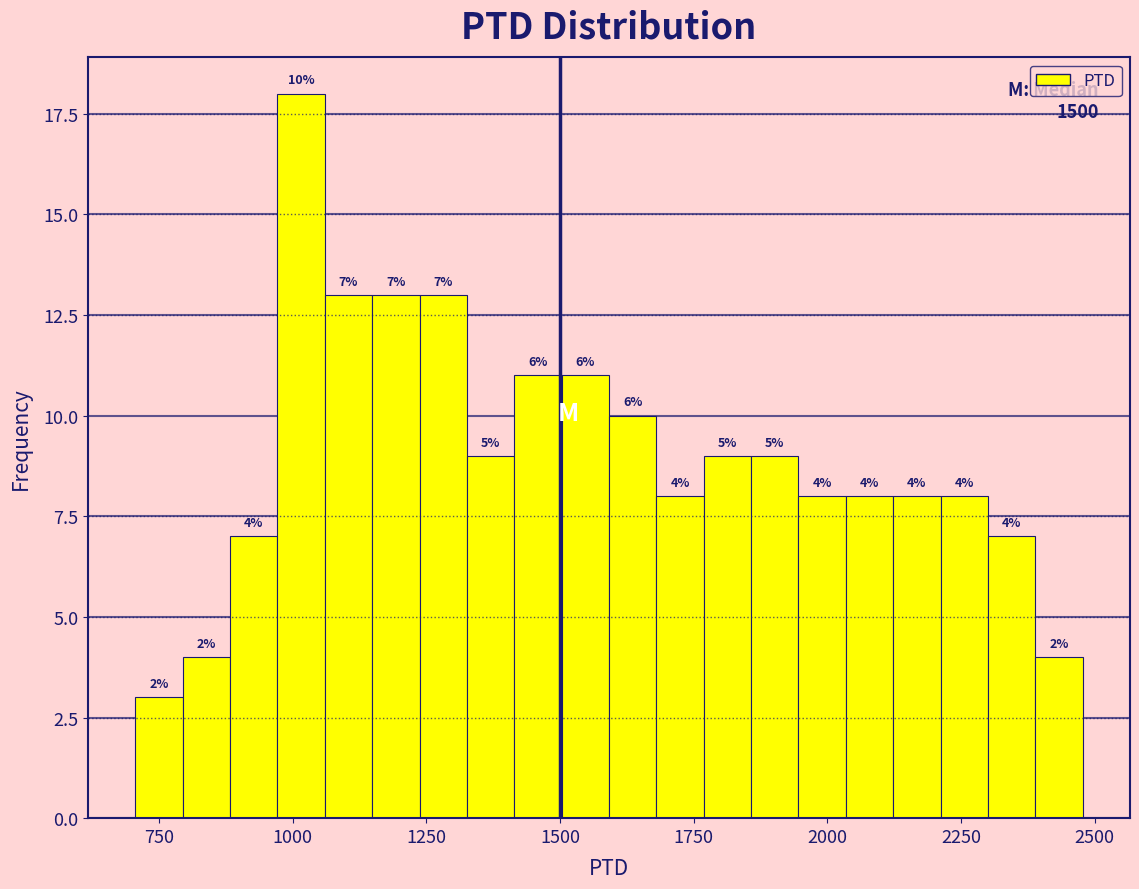

Around what value on the x-axis is the tallest bar? Give the approximate position of its centre, as read against the axis.

1000